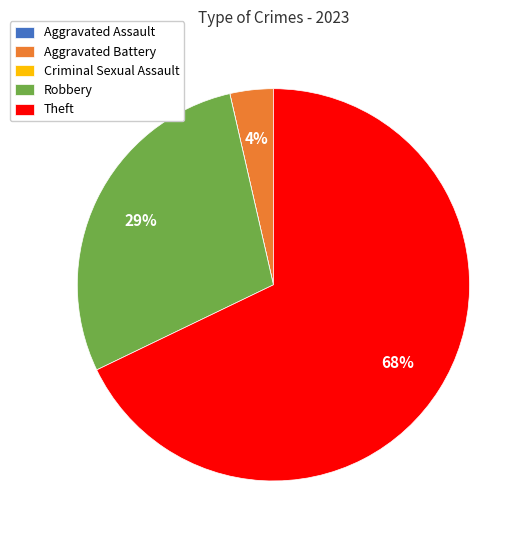

Which slice is the largest?

Theft